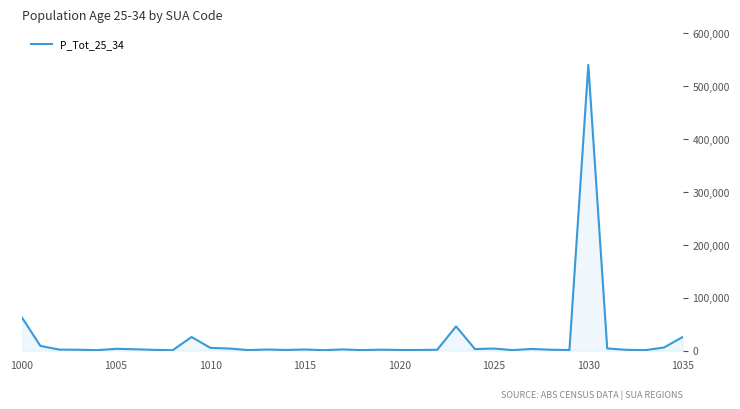

Does the chart have visible grid lines?

No